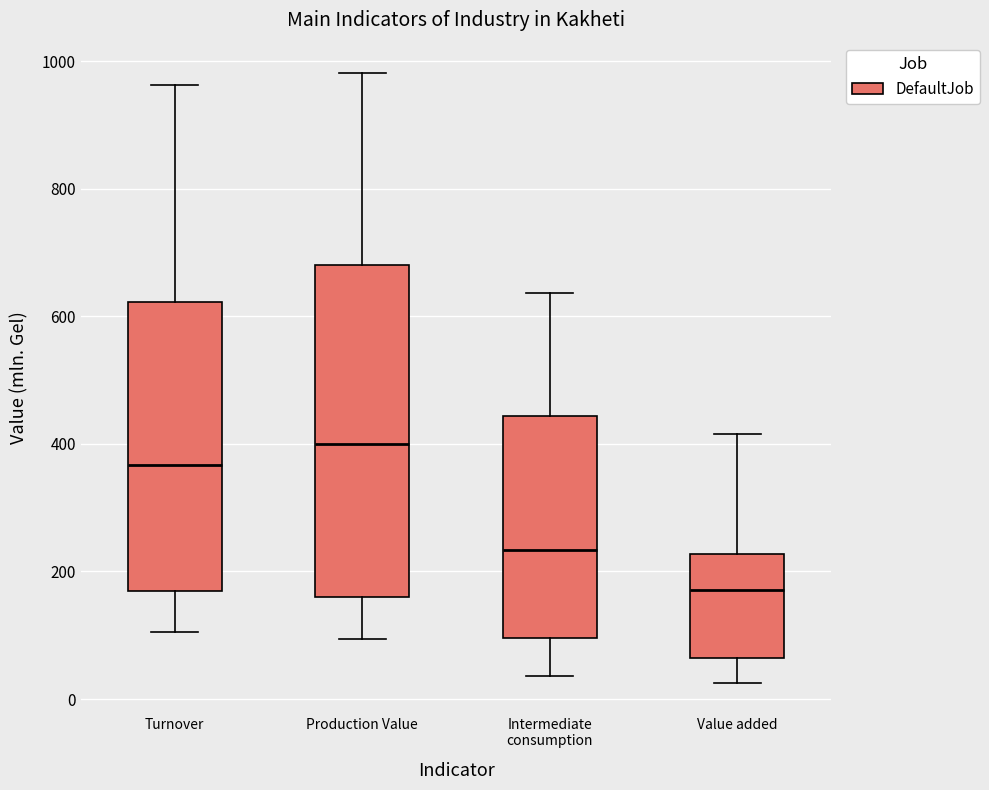

Which box has the lowest median line?

Value added